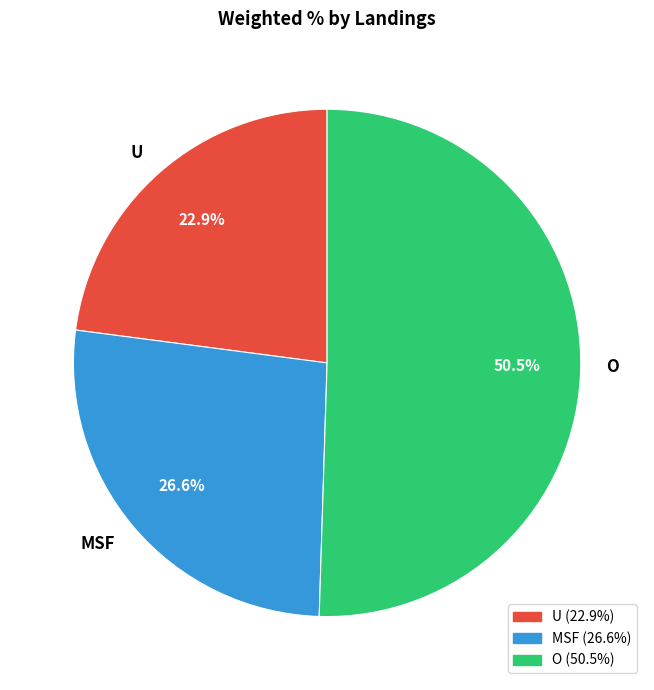

Count the number of slices in the pie.

3